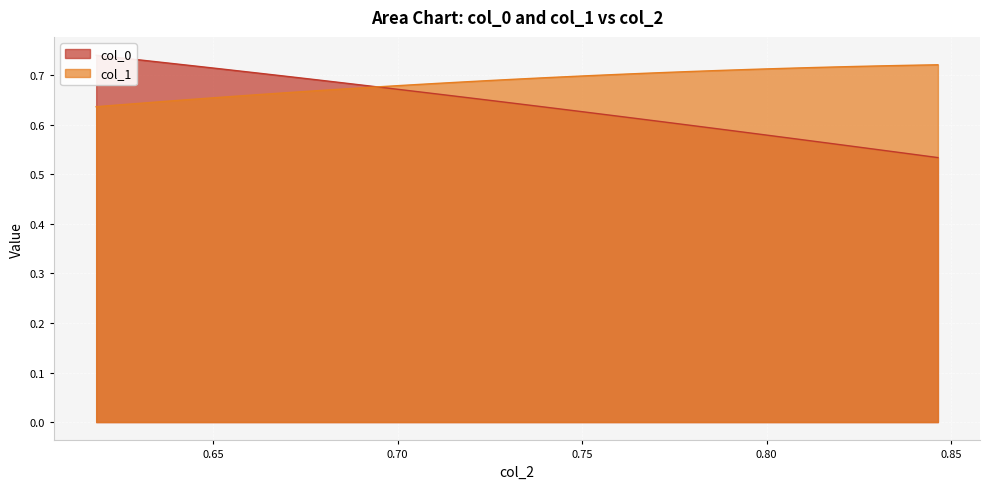

How many col_0 values are between 0 and 1?

40